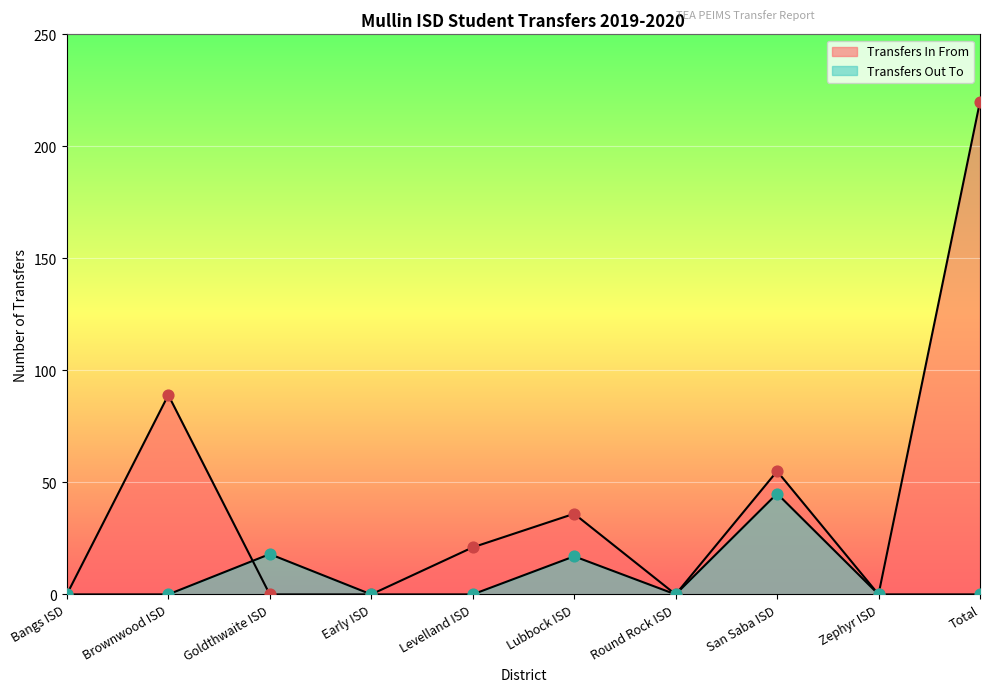

What is the total value across all series at Total?

220